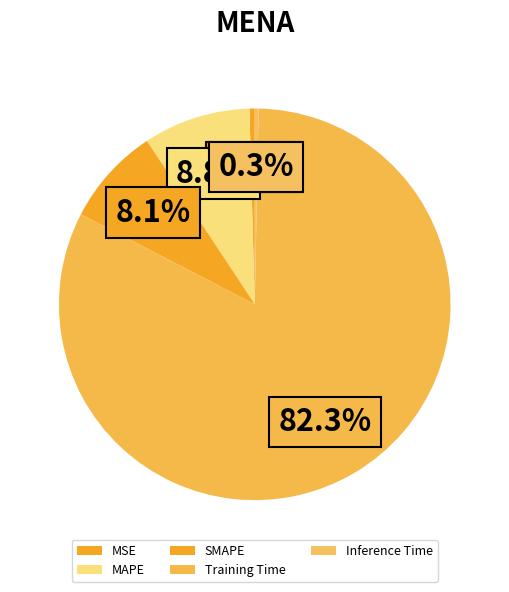

How many slices are in this pie chart?

5